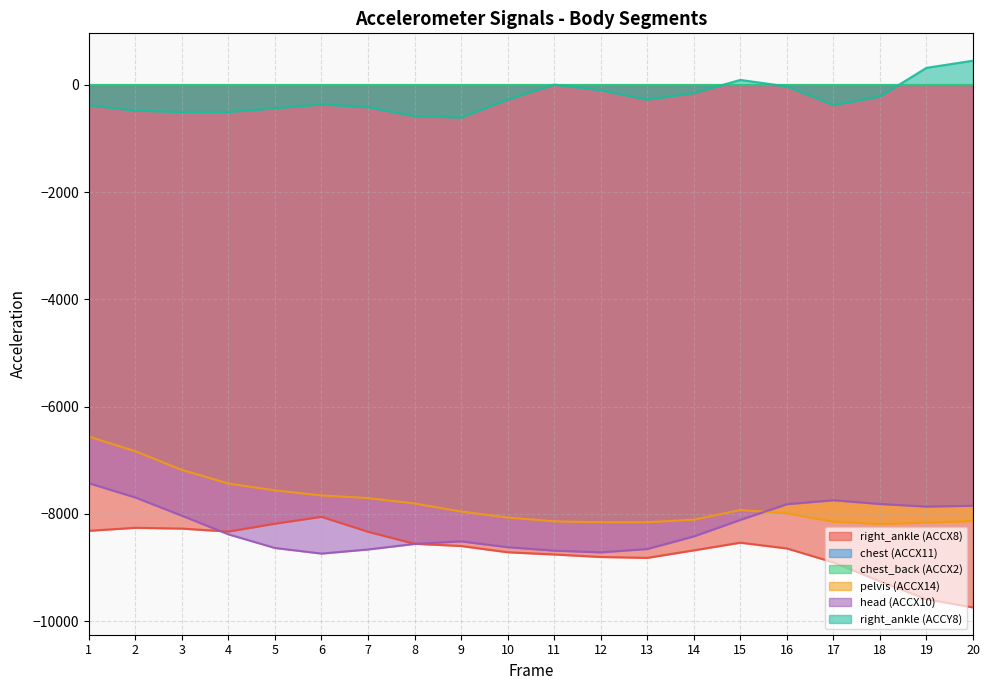

At which label does right_ankle (ACCY8) first exceed -274?

10